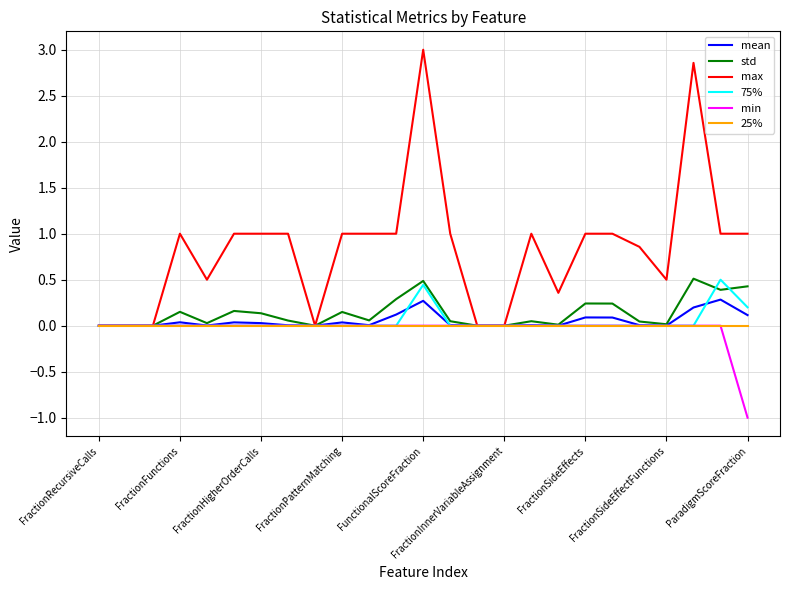

Which series has the widest spread of values?

max